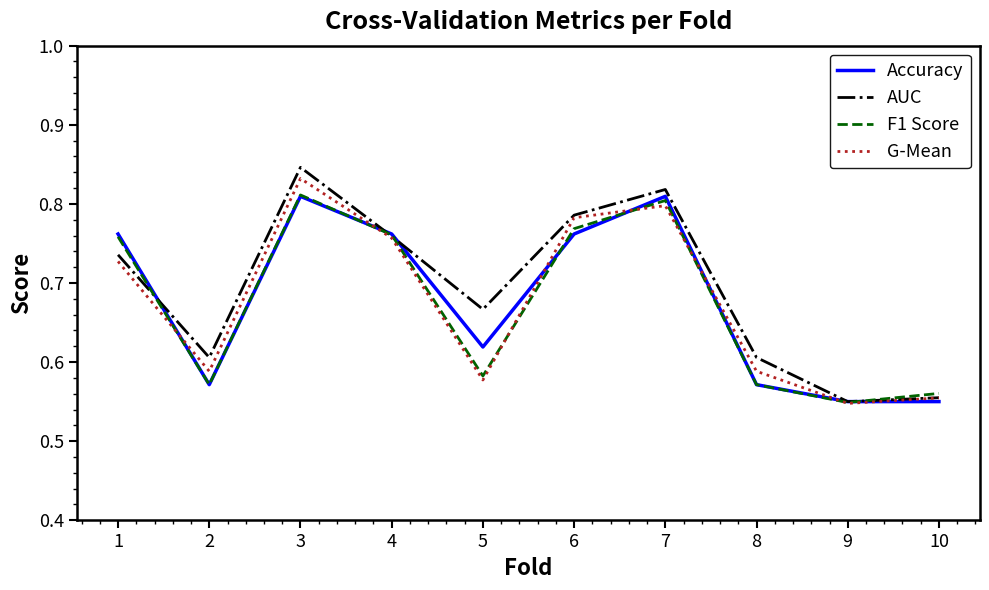

Which category has the highest value in the AUC series?

3